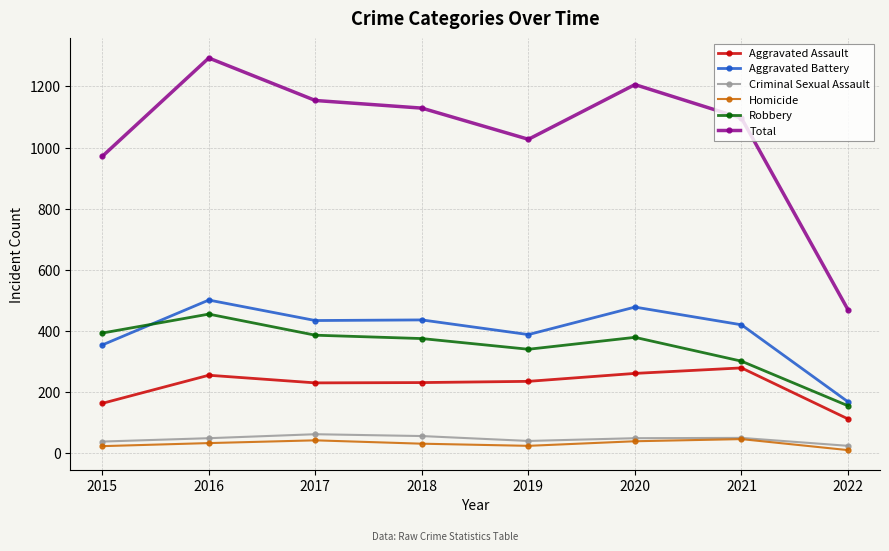

How many distinct data groups are displayed?

6